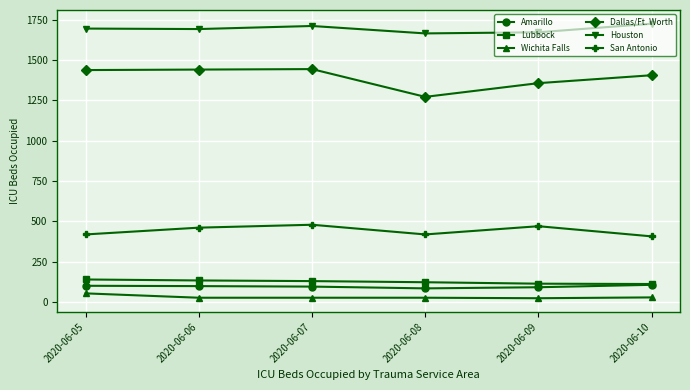

What is the sum of all Dallas/Ft. Worth values?

8352